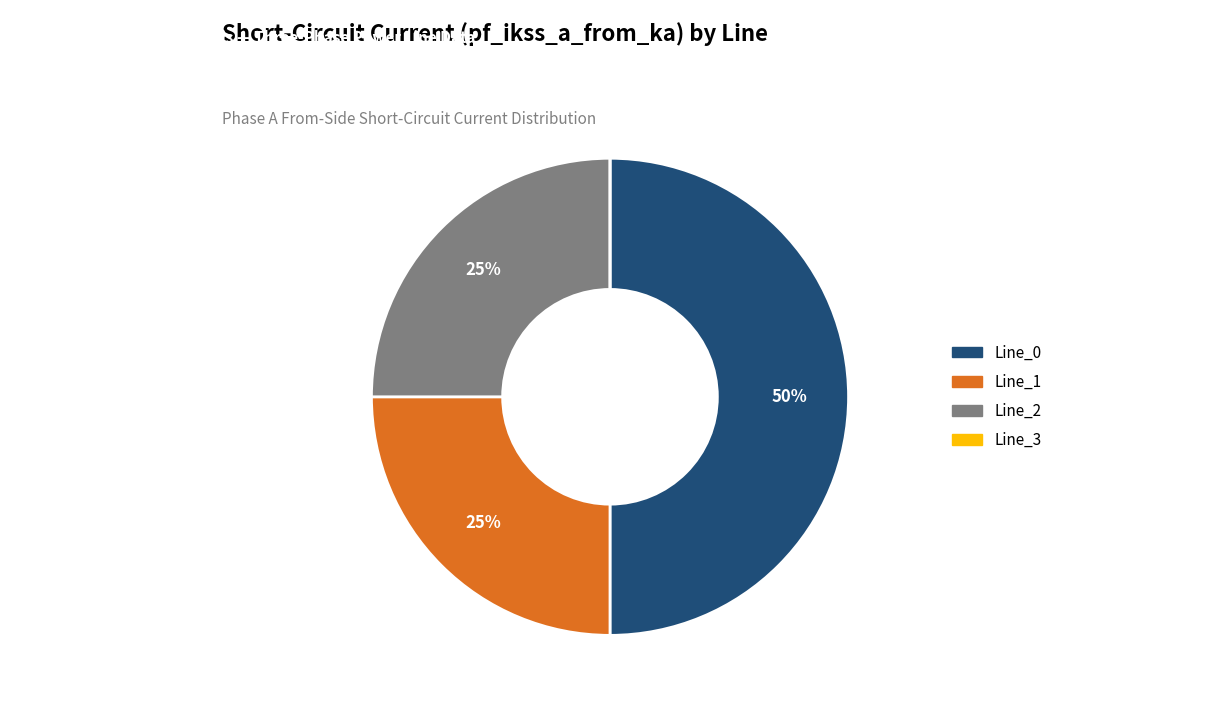

Is it true that Line_0 is 50% of the pie?

True